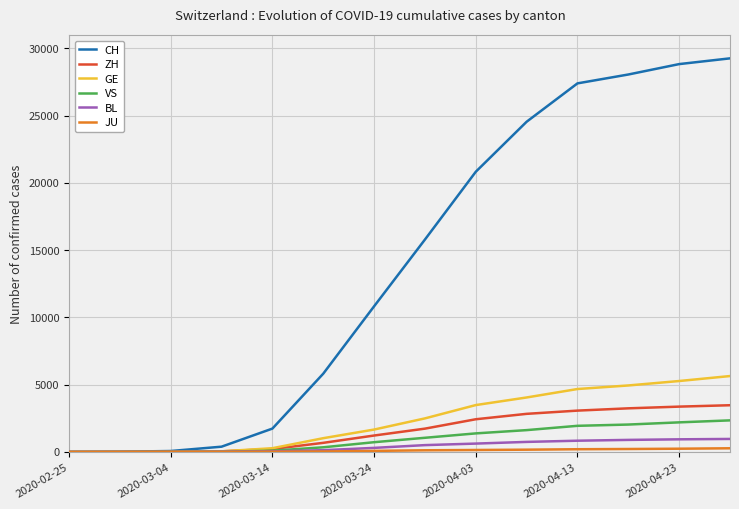

Does the chart display data point markers on the line(s)?

No